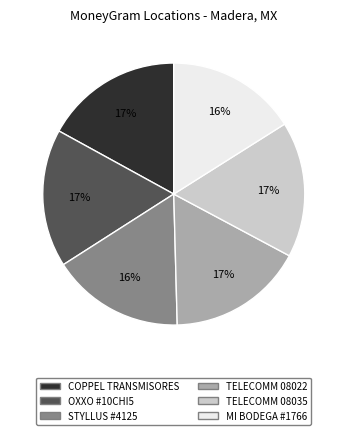

Combined, do COPPEL TRANSMISORES and TELECOMM 08035 account for over 50%?

No